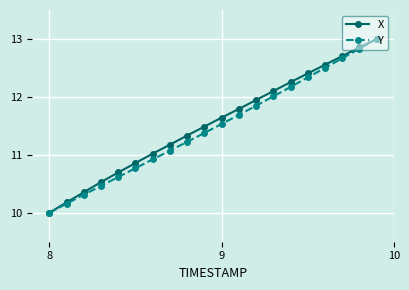

True or false: Y has more than 2 interior local peaks.

False